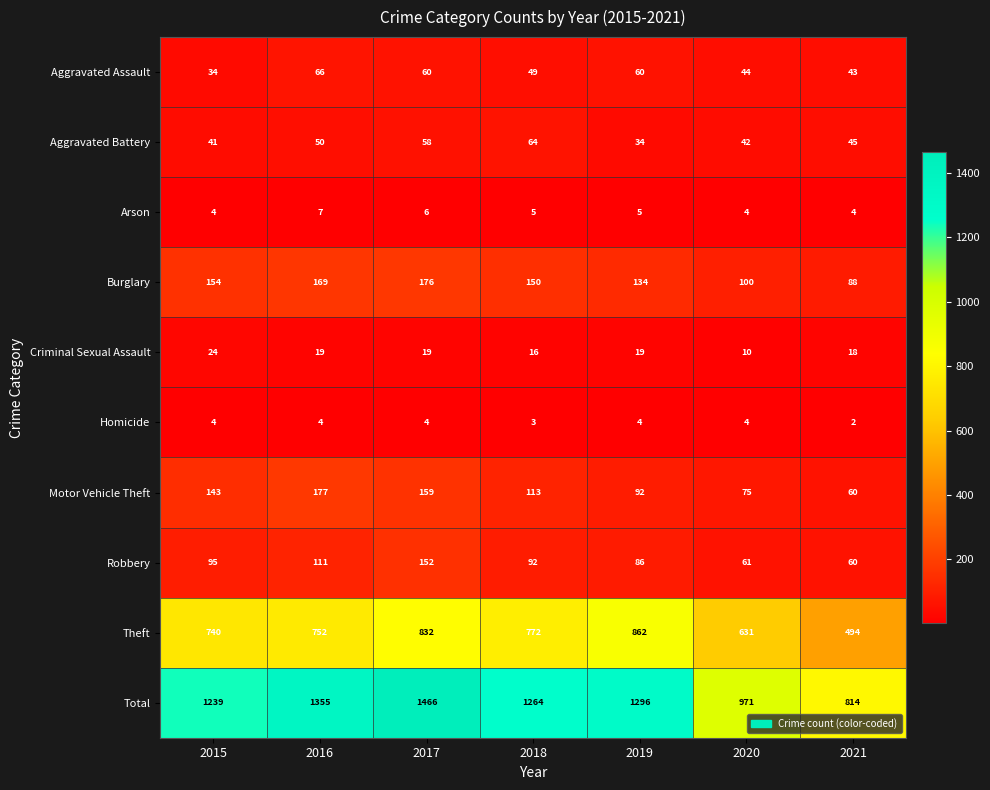

At which label is Homicide closest to 3?

2018